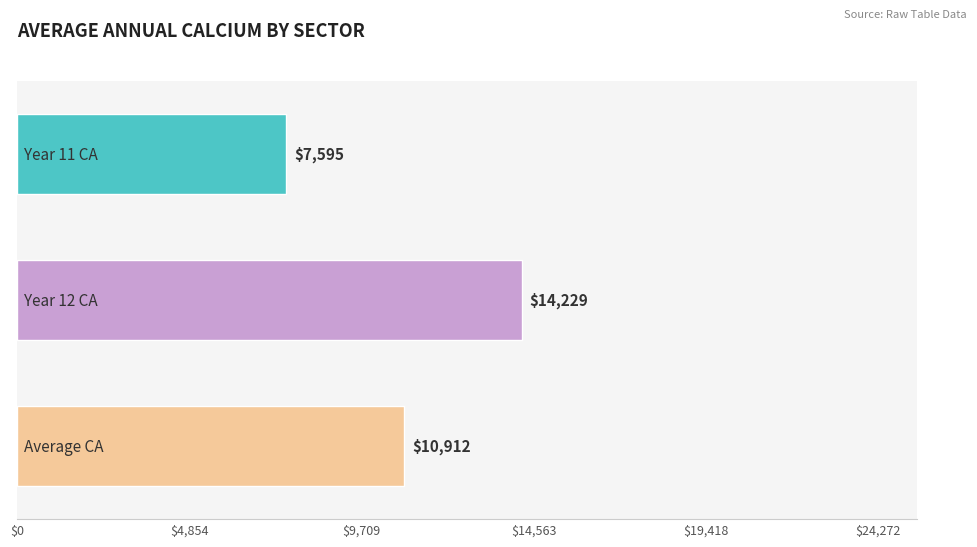

What is the average value of the y11ca series?

7595.3